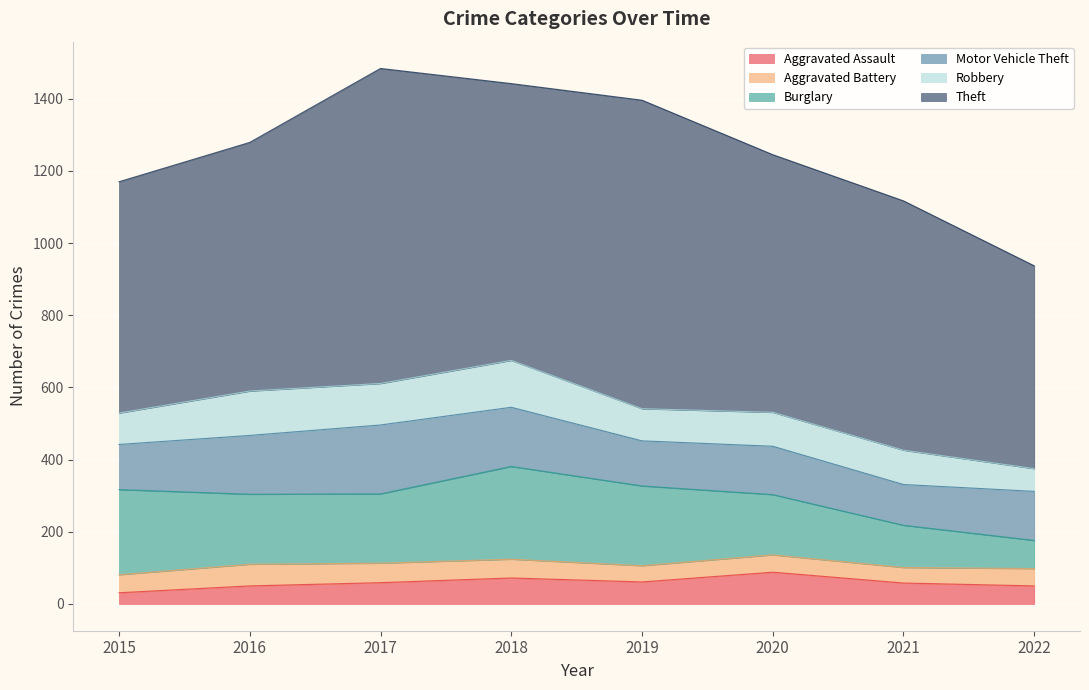

Reading left to right, list all the values displayed in this chart.

Aggravated Assault: 31	50	59	72	61	88	58	50
Aggravated Battery: 50	60	54	52	45	48	43	48
Burglary: 236	194	192	257	221	167	117	78
Motor Vehicle Theft: 125	163	191	164	125	134	113	136
Robbery: 87	123	115	130	89	94	95	63
Theft: 641	689	873	767	855	714	691	562